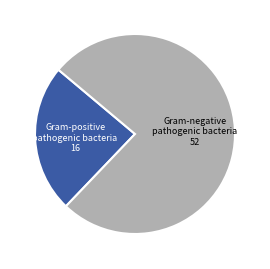

Combined, do Gram-positive pathogenic bacteria and Gram-negative pathogenic bacteria account for over 50%?

Yes